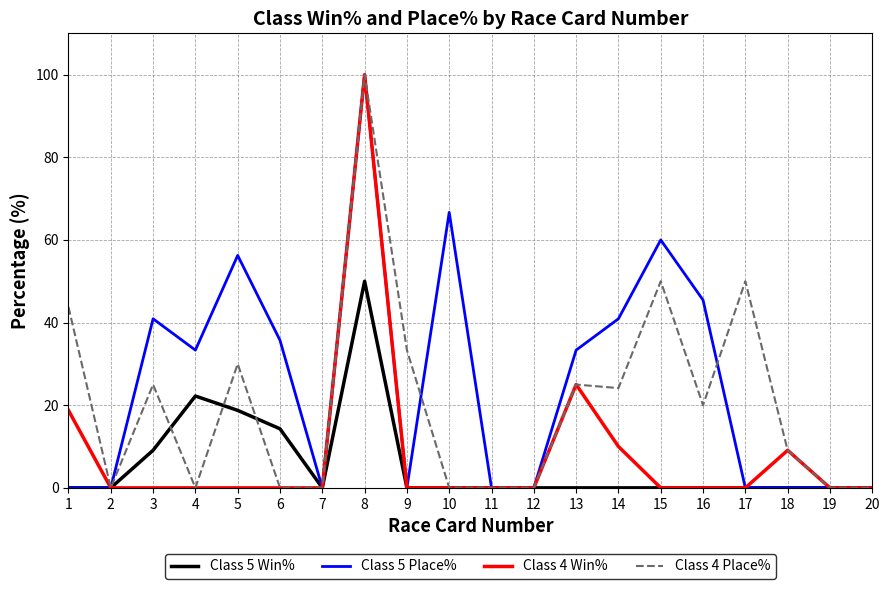

At how many categories does at least one series exceed 91?

1